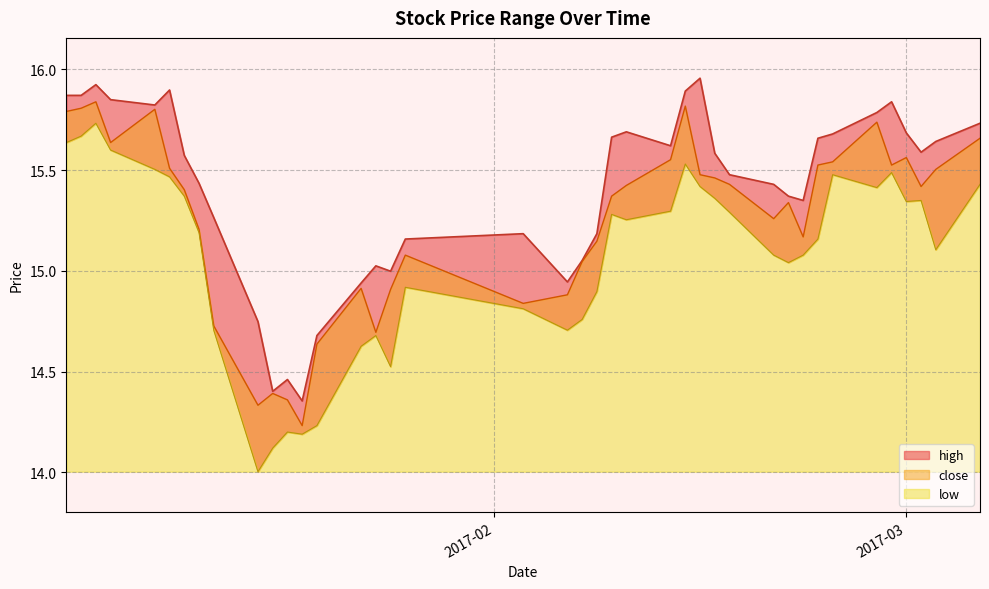

True or false: high has more than 2 interior local peaks.

True